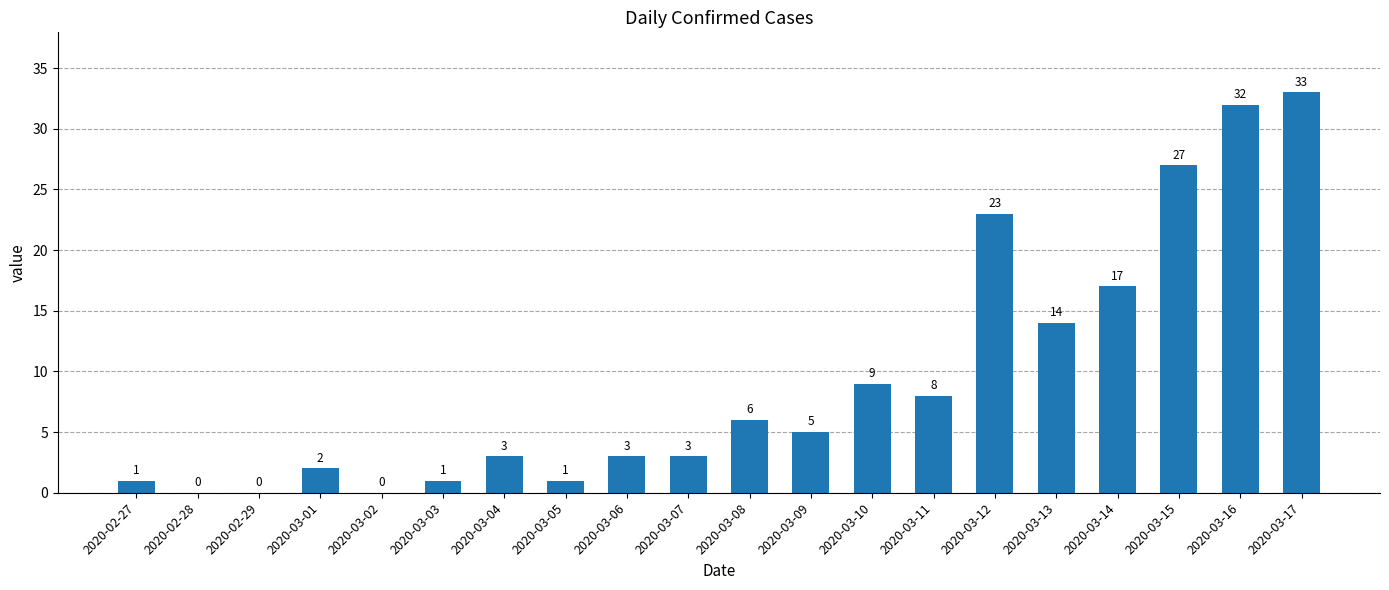

Between 2020-03-06 and 2020-03-13, which is larger?

2020-03-13